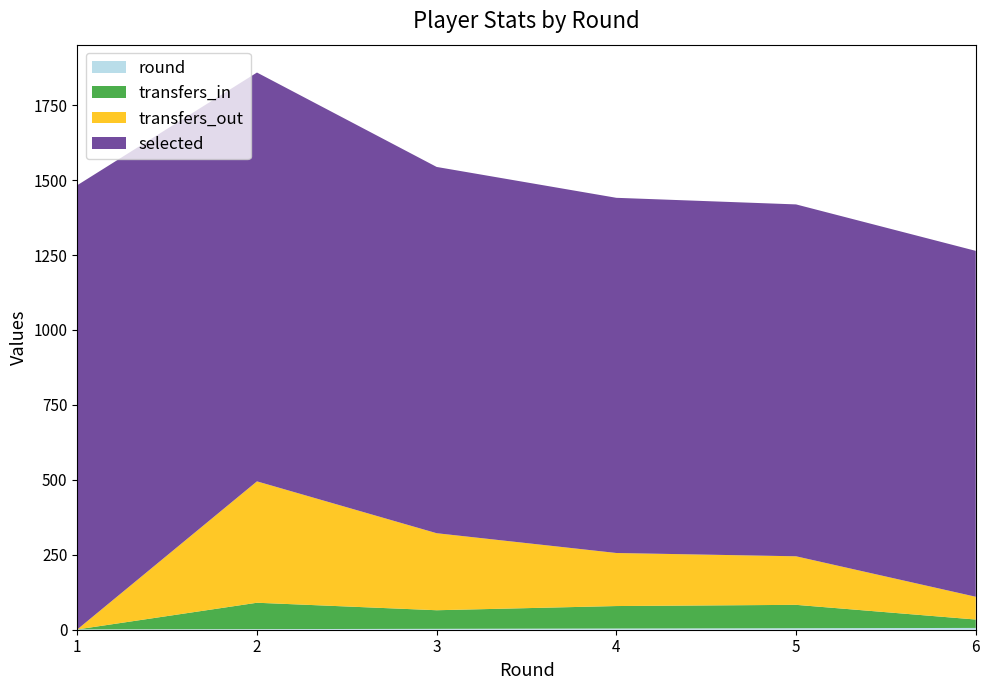

Reading left to right, transcribe all the data shown in this chart.

selected: 1=1482	2=1364	3=1222	4=1185	5=1174	6=1154
transfers_in: 1=0	2=88	3=62	4=75	5=78	6=28
transfers_out: 1=0	2=405	3=257	4=177	5=162	6=76
round: 1=1	2=2	3=3	4=4	5=5	6=6